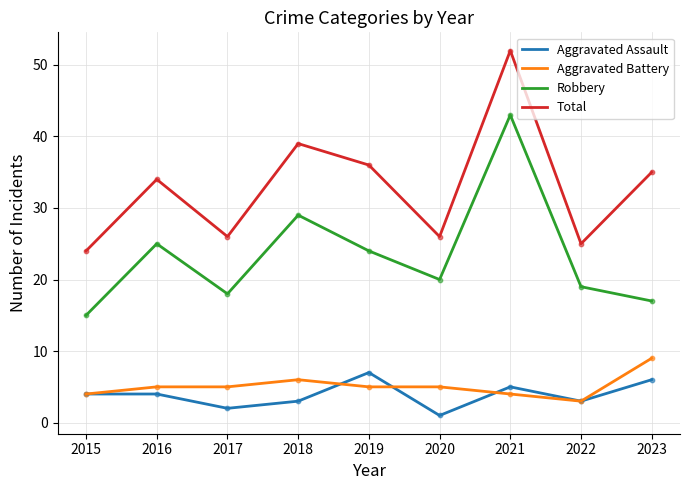

What are all the series names shown in the legend?

Aggravated Assault, Aggravated Battery, Robbery, Total